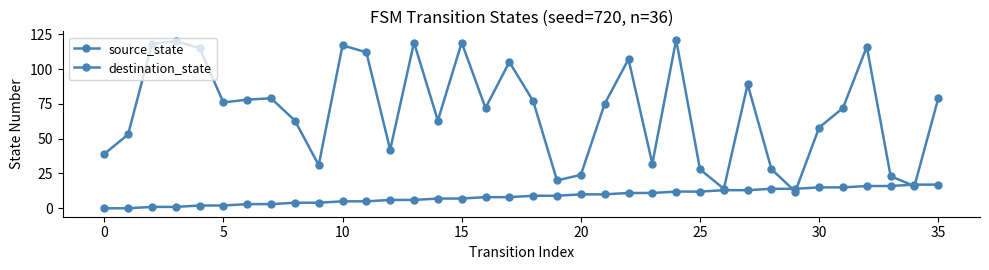

How many distinct data groups are displayed?

2